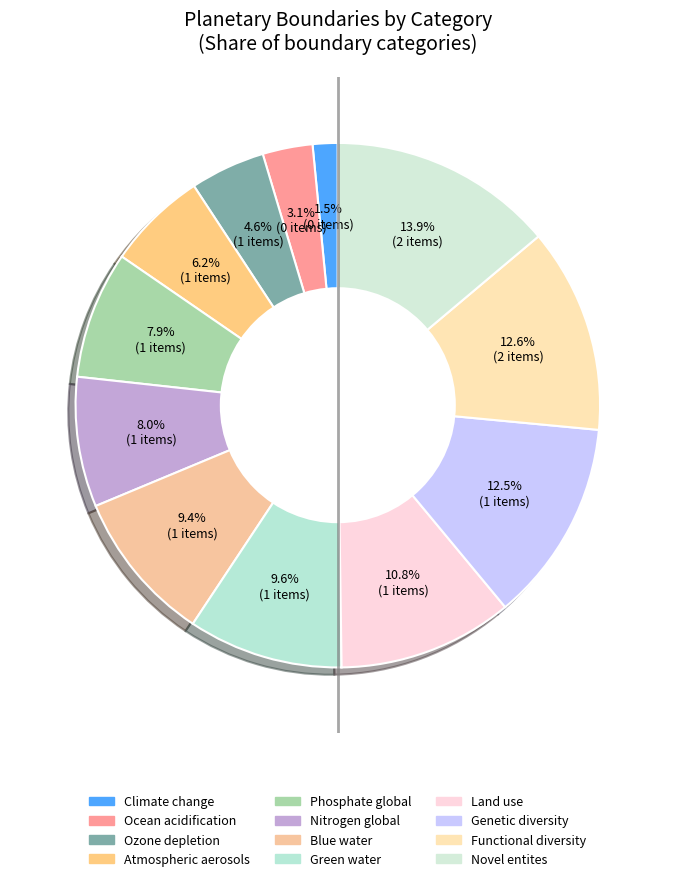

Do Land use and Ozone depletion together represent more than half of the pie?

No